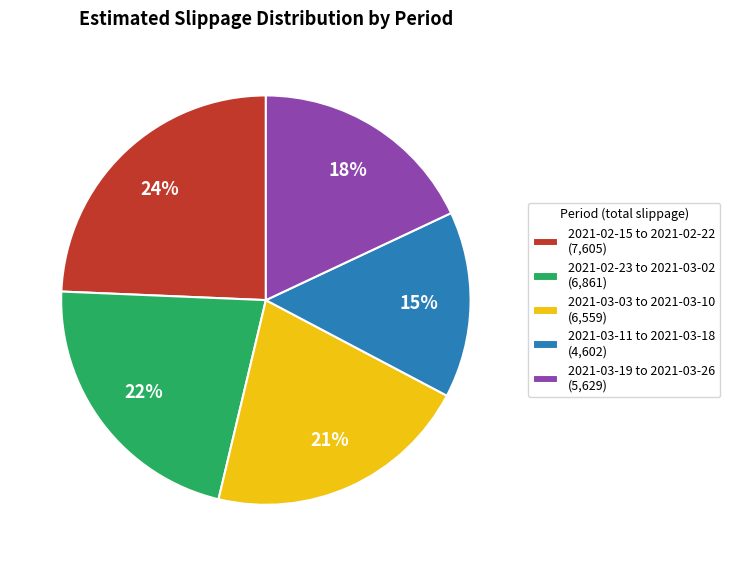

To the nearest percent, what is the average slice percentage?

20%